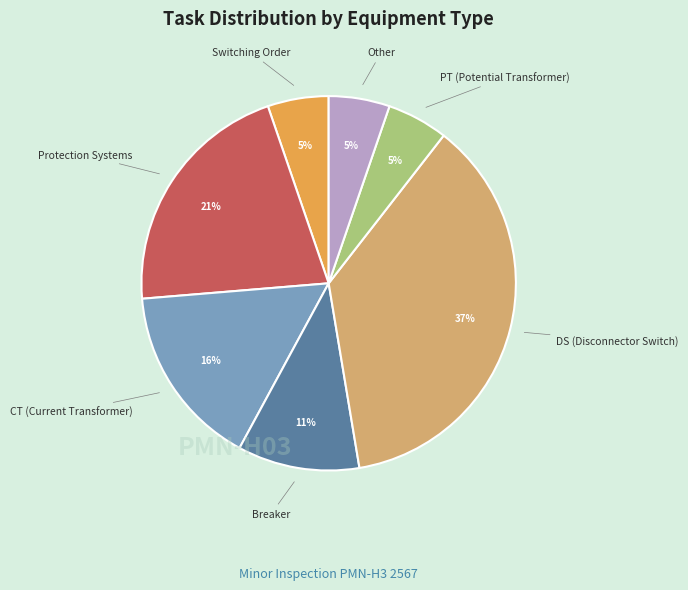

To the nearest percent, what is the combined percentage of Other and Breaker?

16%